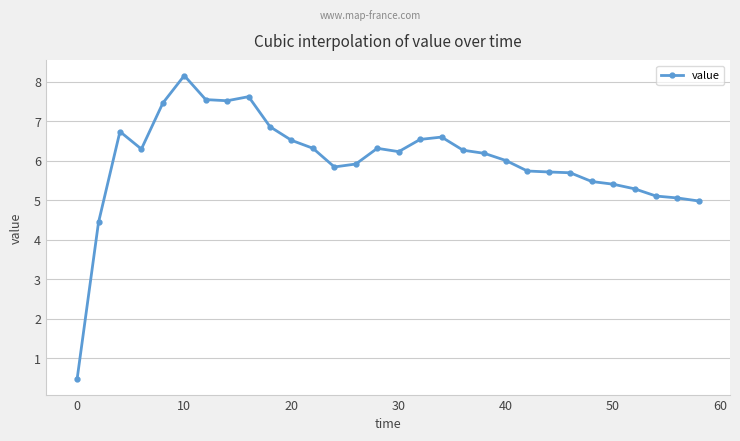

What is the maximum value shown in the chart?

8.2